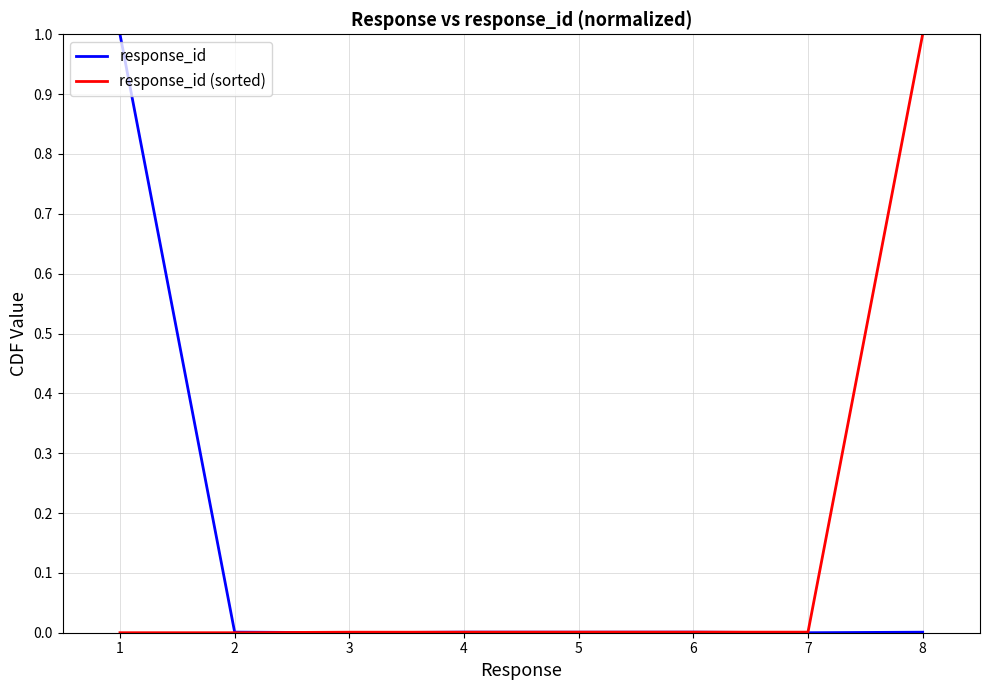

What is the highest value of the response_id series?

1.0